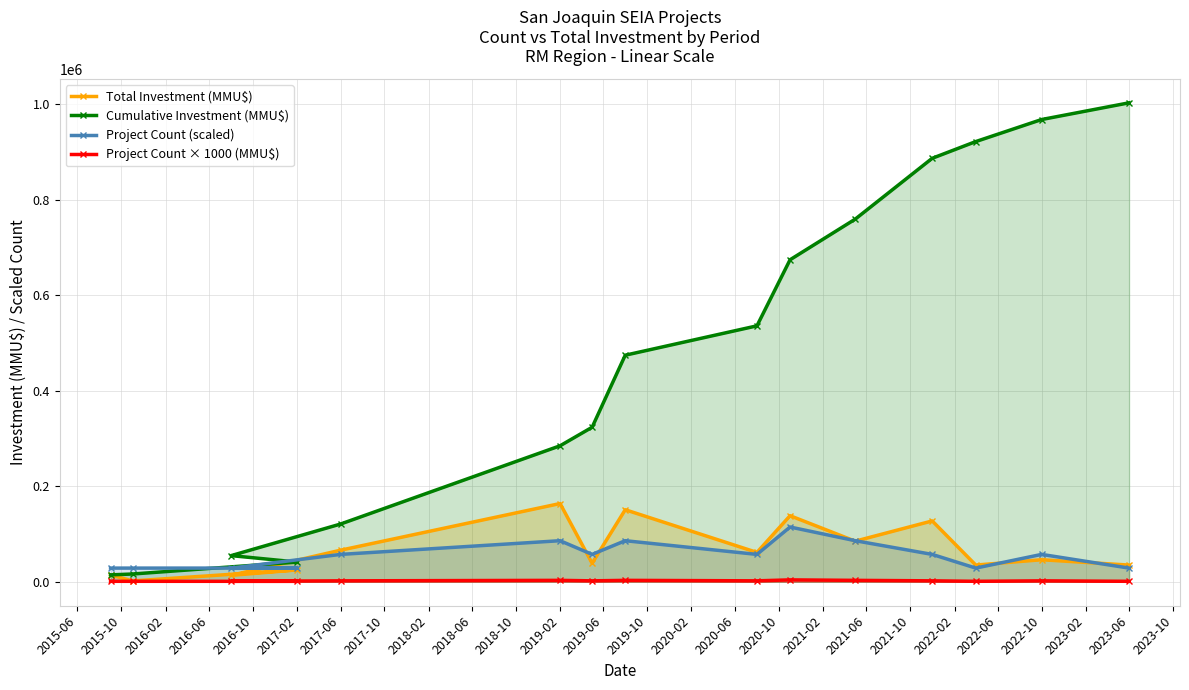

After their last crossing, which series has the higher values: Project Count (scaled) or Cumulative Investment (MMU$)?

Cumulative Investment (MMU$)